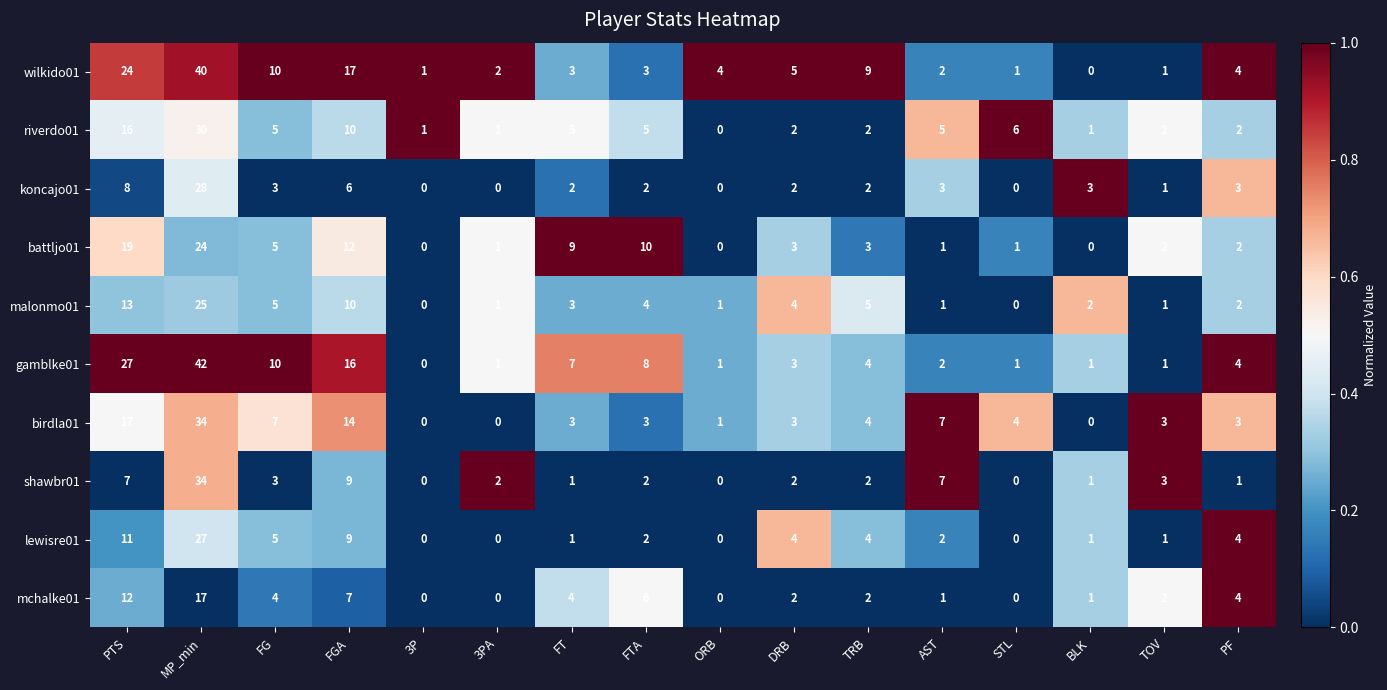

What is the maximum value shown in the chart?

42